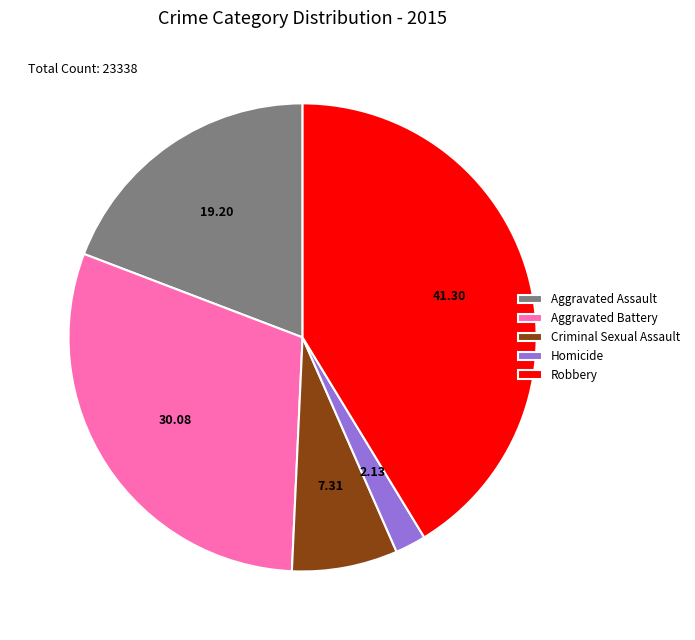

Which category has the smallest portion of the pie?

Homicide